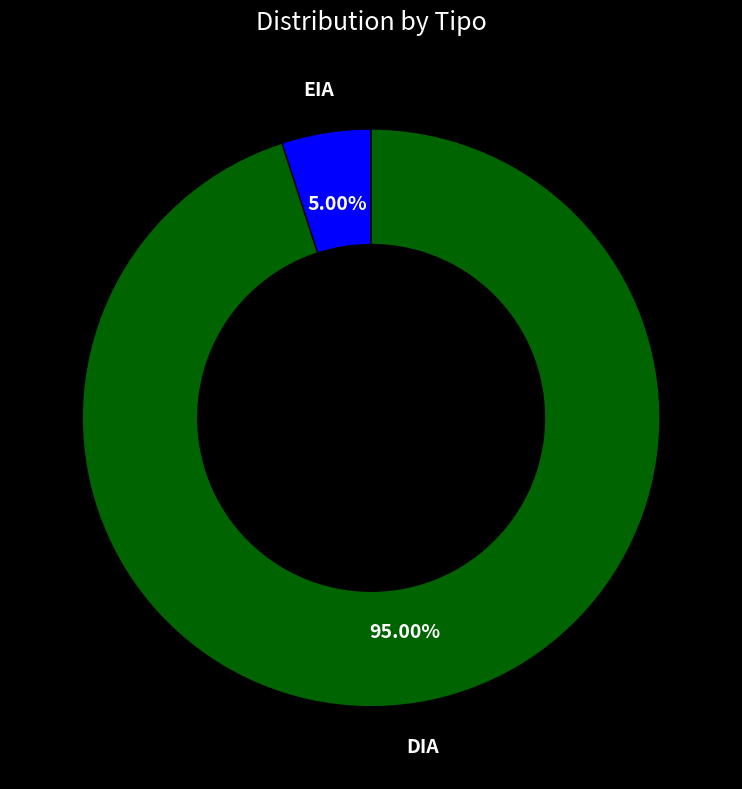

Does any single category account for the majority?

Yes